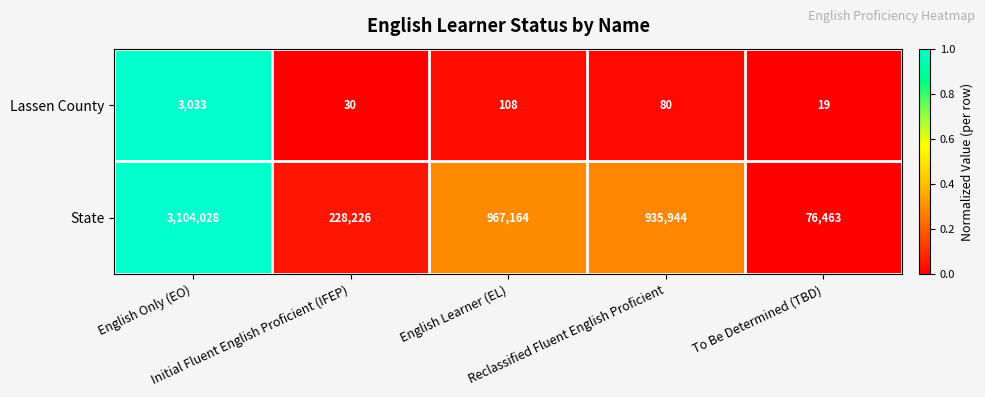

What is the maximum value for State?

3104028